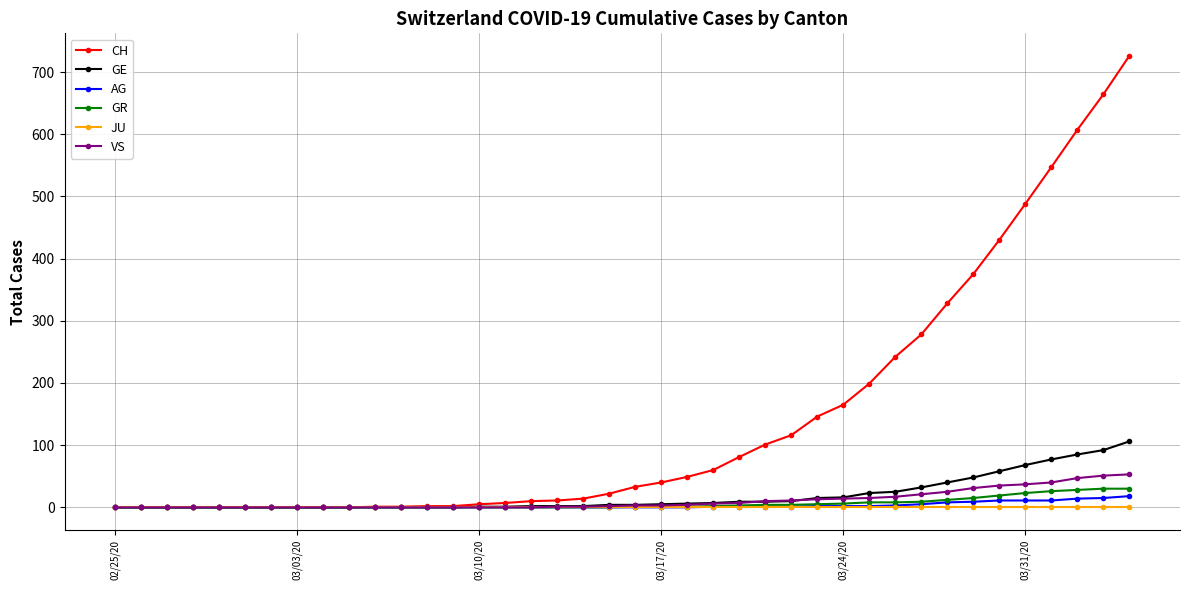

What is the greatest value displayed?

726